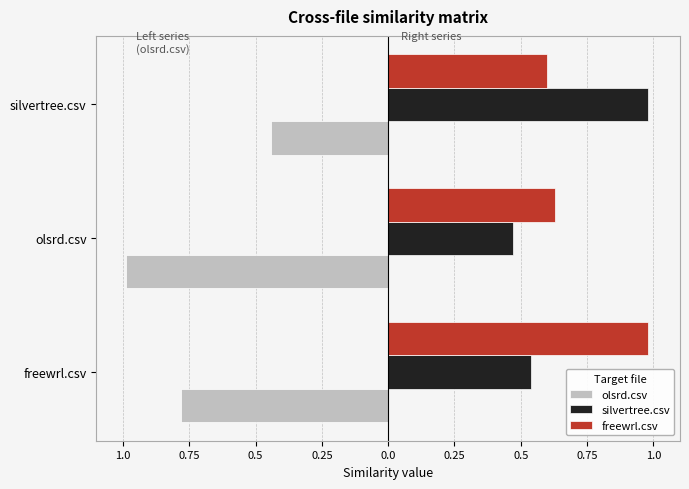

What is the average value of the freewrl.csv series?

0.7